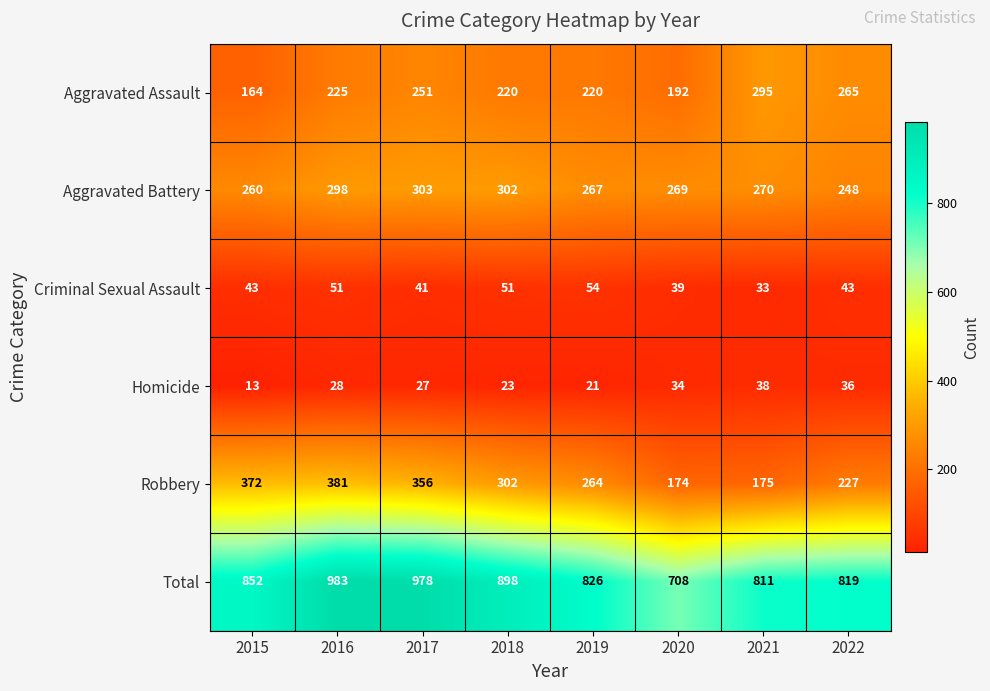

Which category has the lowest value in the Aggravated Assault series?

2015